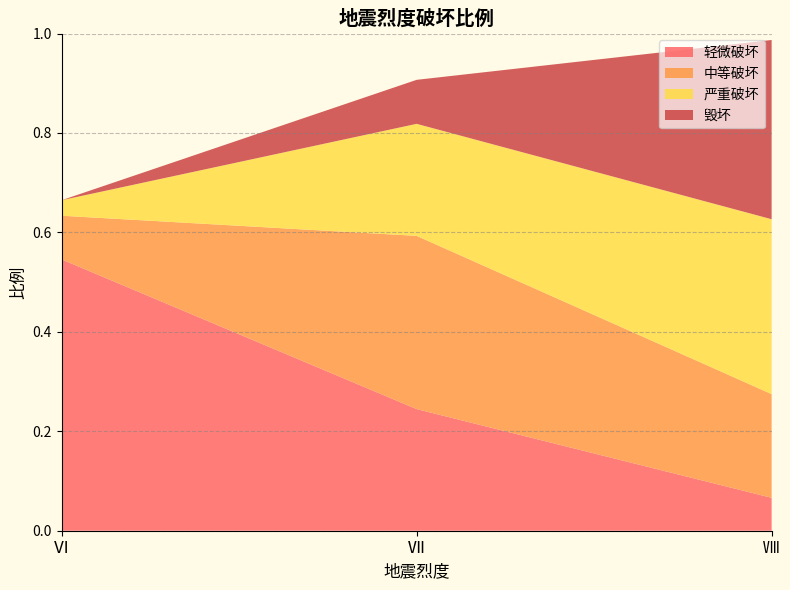

Reading left to right, what are all the values shown in this chart?

轻微破坏: 0.5	0.2	0.1
中等破坏: 0.1	0.3	0.2
严重破坏: 0.0	0.2	0.4
毁坏: 0.0	0.1	0.4